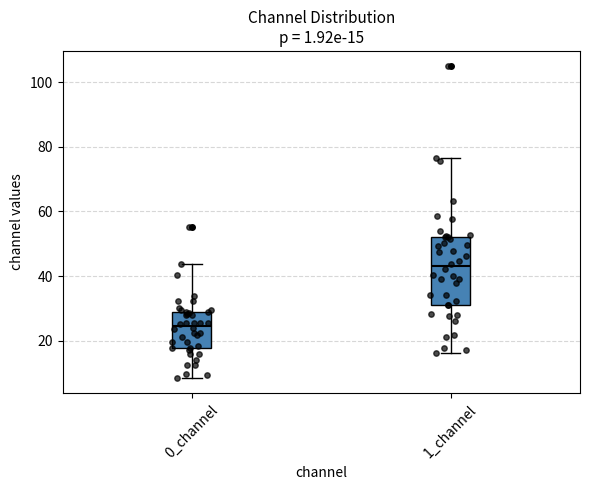

Which box is the tallest, from its lower edge to its upper edge?

1_channel